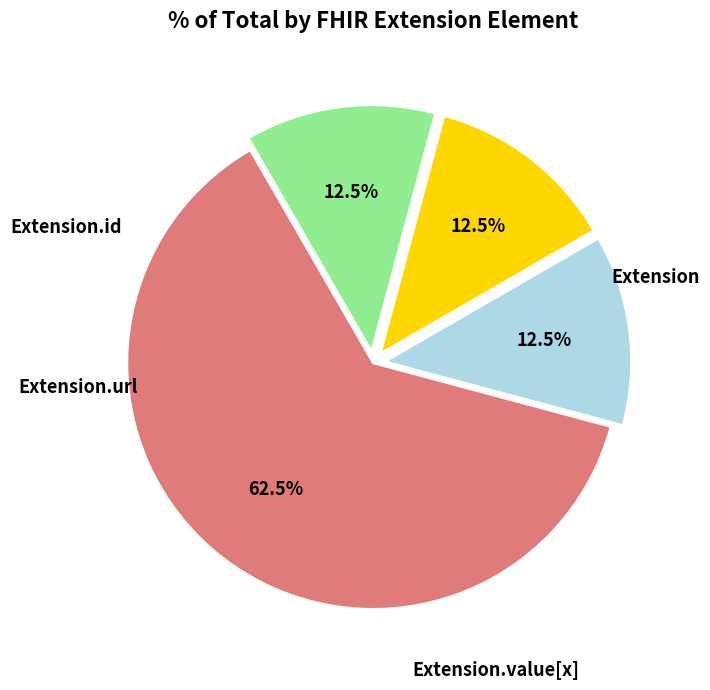

How many segments does this pie chart have?

4